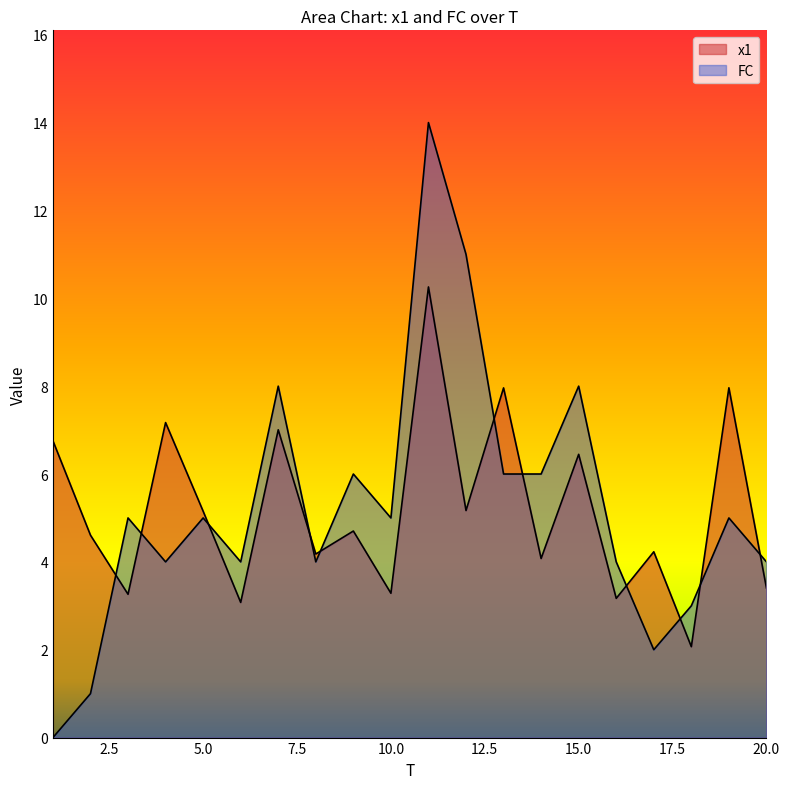

At which category does the chart reach its minimum across all series?

1